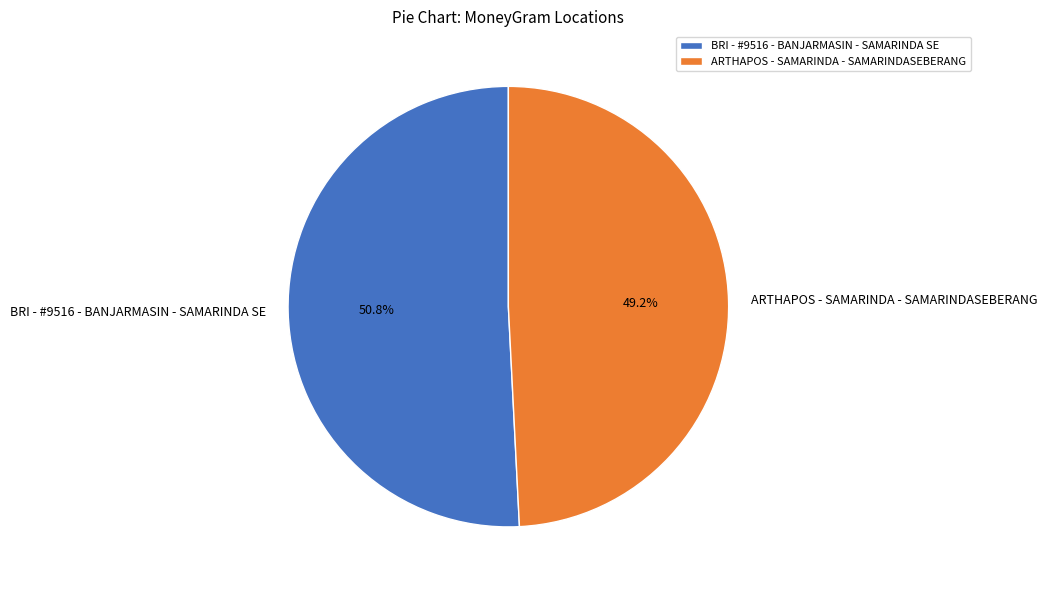

To the nearest percent, what is the average slice percentage?

50%